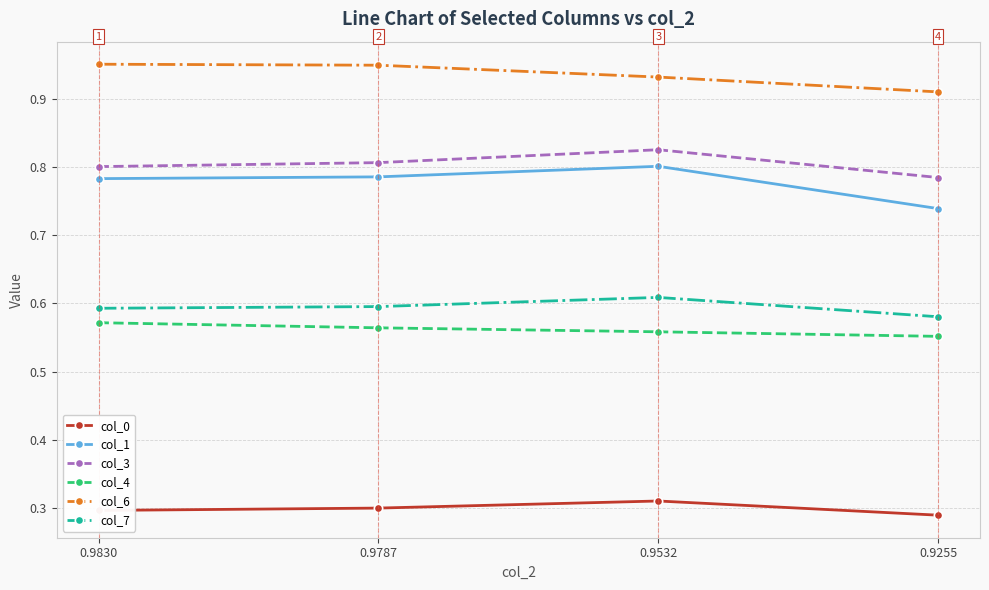

What are all the series names shown in the legend?

col_0, col_1, col_3, col_4, col_6, col_7